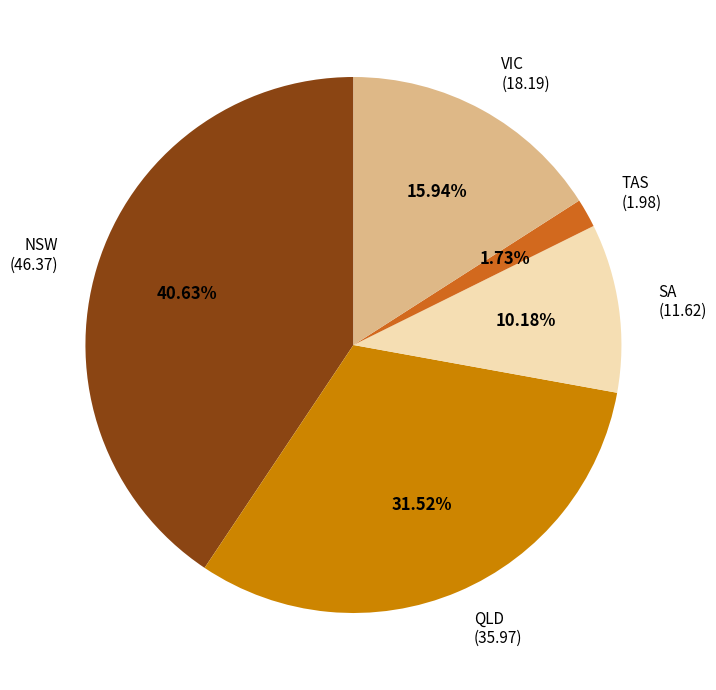

Does any single category account for the majority?

No